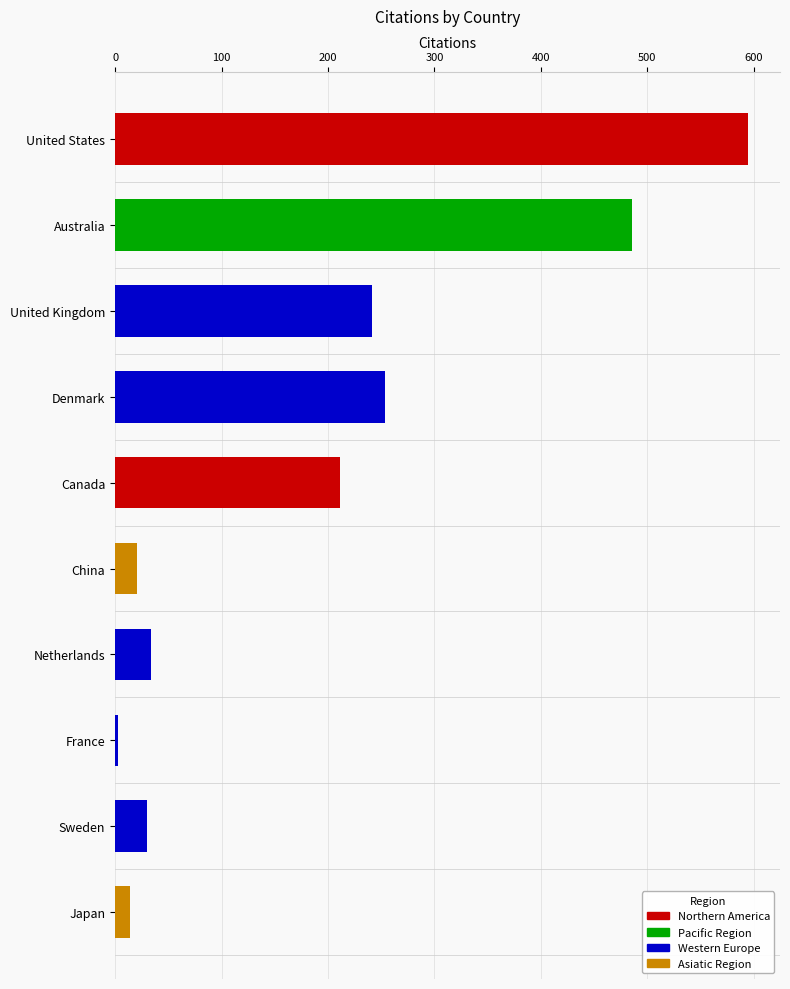

What is the difference between the second highest and minimum values?

483